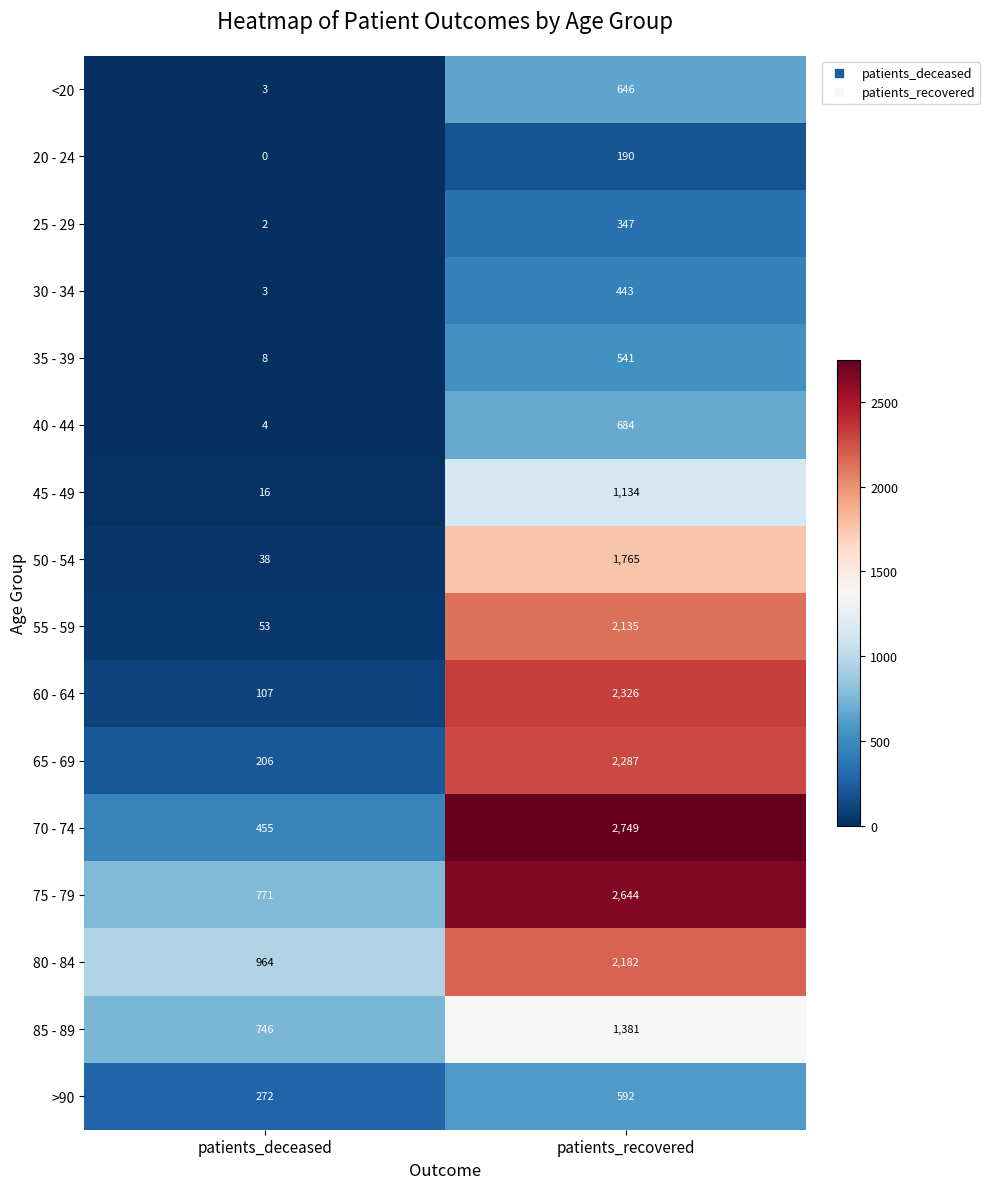

List the series in order of their peak value, lowest first.

20 - 24, 25 - 29, 30 - 34, 35 - 39, >90, <20, 40 - 44, 45 - 49, 85 - 89, 50 - 54, 55 - 59, 80 - 84, 65 - 69, 60 - 64, 75 - 79, 70 - 74